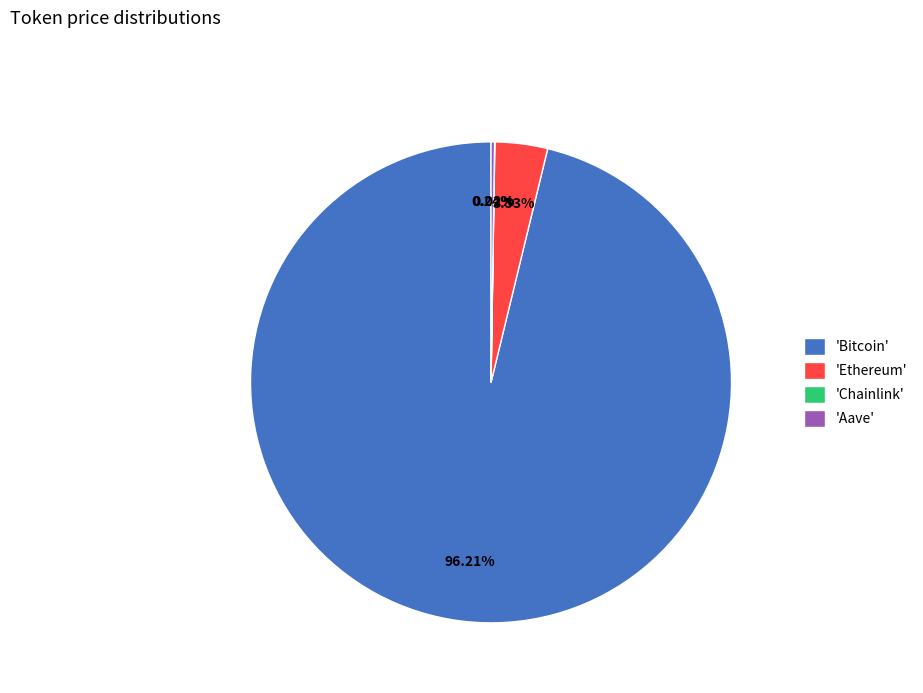

What is the largest slice in the pie chart?

'Bitcoin'